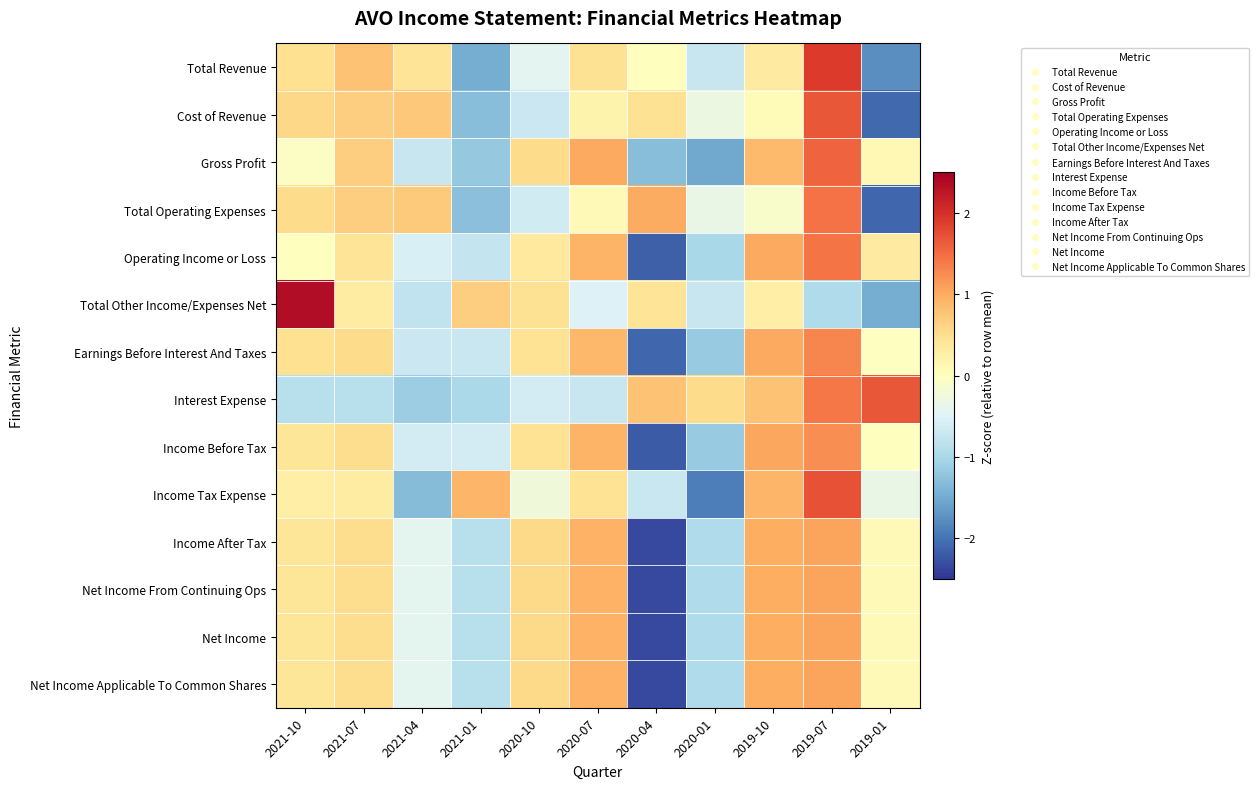

Reading left to right, transcribe all the data shown in this chart.

Total Revenue: 2021-10=0.5	2021-07=0.8	2021-04=0.4	2021-01=-1.5	2020-10=-0.4	2020-07=0.5	2020-04=0.0	2020-01=-0.7	2019-10=0.3	2019-07=1.9	2019-01=-1.8
Cost of Revenue: 2021-10=0.6	2021-07=0.7	2021-04=0.7	2021-01=-1.3	2020-10=-0.7	2020-07=0.2	2020-04=0.5	2020-01=-0.3	2019-10=0.1	2019-07=1.7	2019-01=-2.1
Gross Profit: 2021-10=-0.0	2021-07=0.7	2021-04=-0.7	2021-01=-1.2	2020-10=0.5	2020-07=1.0	2020-04=-1.3	2020-01=-1.5	2019-10=0.9	2019-07=1.6	2019-01=0.1
Total Operating Expenses: 2021-10=0.5	2021-07=0.7	2021-04=0.7	2021-01=-1.3	2020-10=-0.6	2020-07=0.1	2020-04=1.0	2020-01=-0.3	2019-10=-0.1	2019-07=1.5	2019-01=-2.1
Operating Income or Loss: 2021-10=0.0	2021-07=0.4	2021-04=-0.6	2021-01=-0.8	2020-10=0.3	2020-07=0.9	2020-04=-2.2	2020-01=-1.0	2019-10=1.0	2019-07=1.4	2019-01=0.3
Total Other Income/Expenses Net: 2021-10=2.3	2021-07=0.3	2021-04=-0.8	2021-01=0.7	2020-10=0.5	2020-07=-0.5	2020-04=0.4	2020-01=-0.7	2019-10=0.3	2019-07=-0.9	2019-01=-1.5
Earnings Before Interest And Taxes: 2021-10=0.5	2021-07=0.5	2021-04=-0.7	2021-01=-0.7	2020-10=0.4	2020-07=0.9	2020-04=-2.1	2020-01=-1.2	2019-10=1.0	2019-07=1.3	2019-01=-0.0
Interest Expense: 2021-10=-0.9	2021-07=-0.9	2021-04=-1.1	2021-01=-1.0	2020-10=-0.6	2020-07=-0.7	2020-04=0.8	2020-01=0.5	2019-10=0.8	2019-07=1.4	2019-01=1.7
Income Before Tax: 2021-10=0.4	2021-07=0.5	2021-04=-0.6	2021-01=-0.6	2020-10=0.4	2020-07=0.9	2020-04=-2.2	2020-01=-1.2	2019-10=1.0	2019-07=1.2	2019-01=0.0
Income Tax Expense: 2021-10=0.3	2021-07=0.3	2021-04=-1.3	2021-01=0.9	2020-10=-0.2	2020-07=0.4	2020-04=-0.7	2020-01=-1.9	2019-10=0.9	2019-07=1.7	2019-01=-0.3
Income After Tax: 2021-10=0.4	2021-07=0.5	2021-04=-0.4	2021-01=-0.9	2020-10=0.6	2020-07=1.0	2020-04=-2.3	2020-01=-0.9	2019-10=1.0	2019-07=1.1	2019-01=0.1
Net Income From Continuing Ops: 2021-10=0.4	2021-07=0.5	2021-04=-0.4	2021-01=-0.9	2020-10=0.6	2020-07=1.0	2020-04=-2.3	2020-01=-0.9	2019-10=1.0	2019-07=1.1	2019-01=0.1
Net Income: 2021-10=0.4	2021-07=0.5	2021-04=-0.4	2021-01=-0.9	2020-10=0.6	2020-07=1.0	2020-04=-2.3	2020-01=-0.9	2019-10=1.0	2019-07=1.1	2019-01=0.1
Net Income Applicable To Common Shares: 2021-10=0.4	2021-07=0.5	2021-04=-0.4	2021-01=-0.9	2020-10=0.6	2020-07=1.0	2020-04=-2.3	2020-01=-0.9	2019-10=1.0	2019-07=1.1	2019-01=0.1